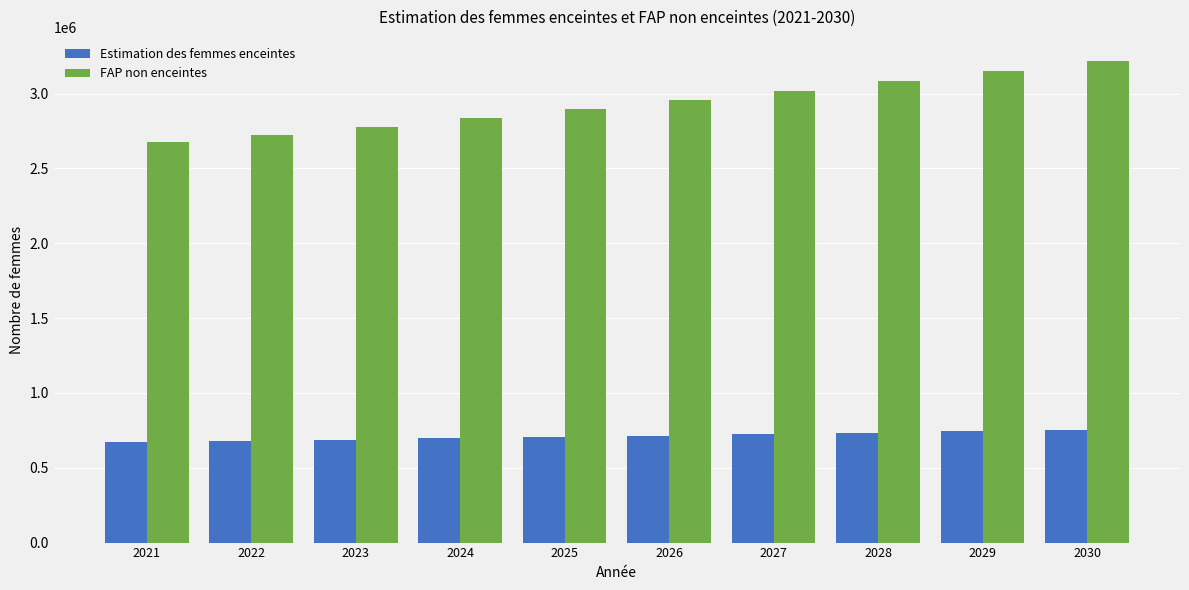

How many categories are shown in the chart?

10